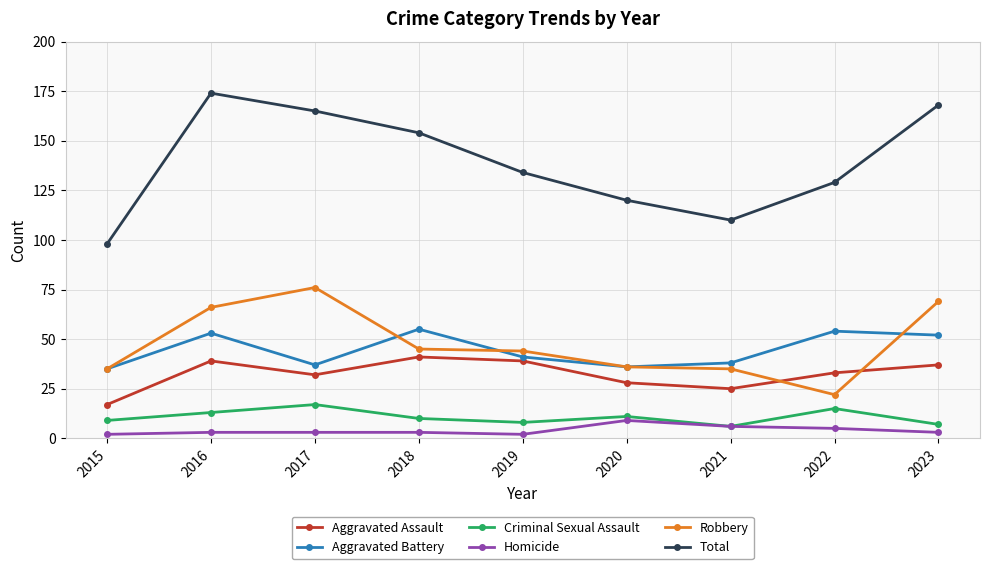

Which series has the widest spread of values?

Total